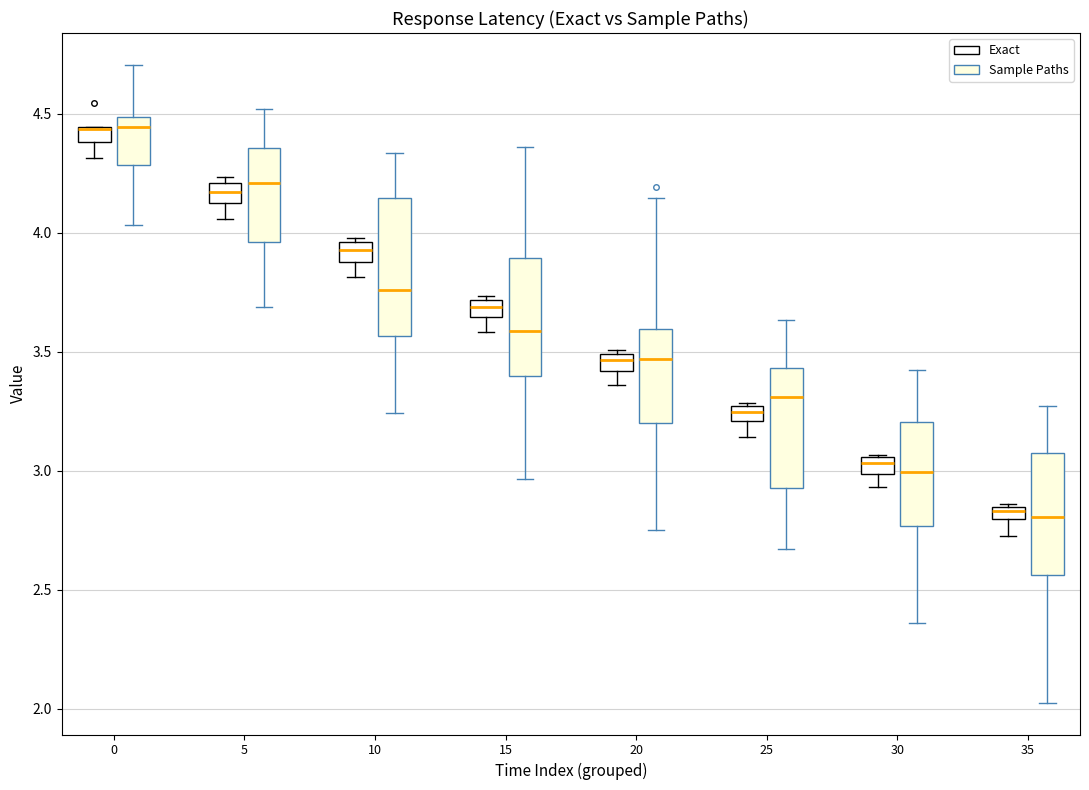

Which box is the tallest, from its lower edge to its upper edge?

10 (Sample Paths)